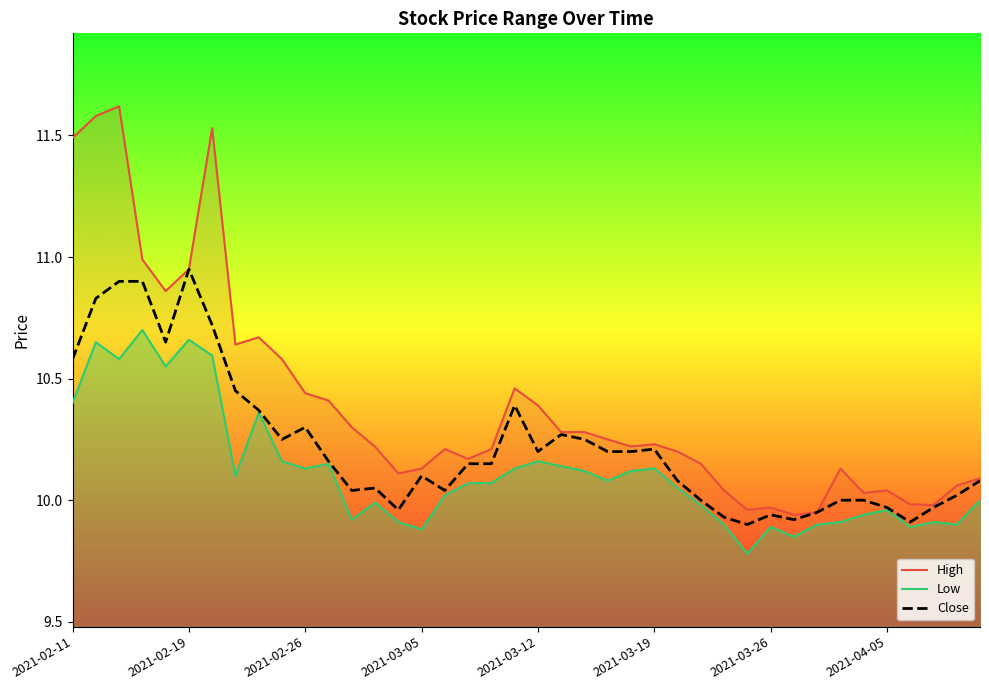

Which category has the highest value in the Close series?

2021-02-19